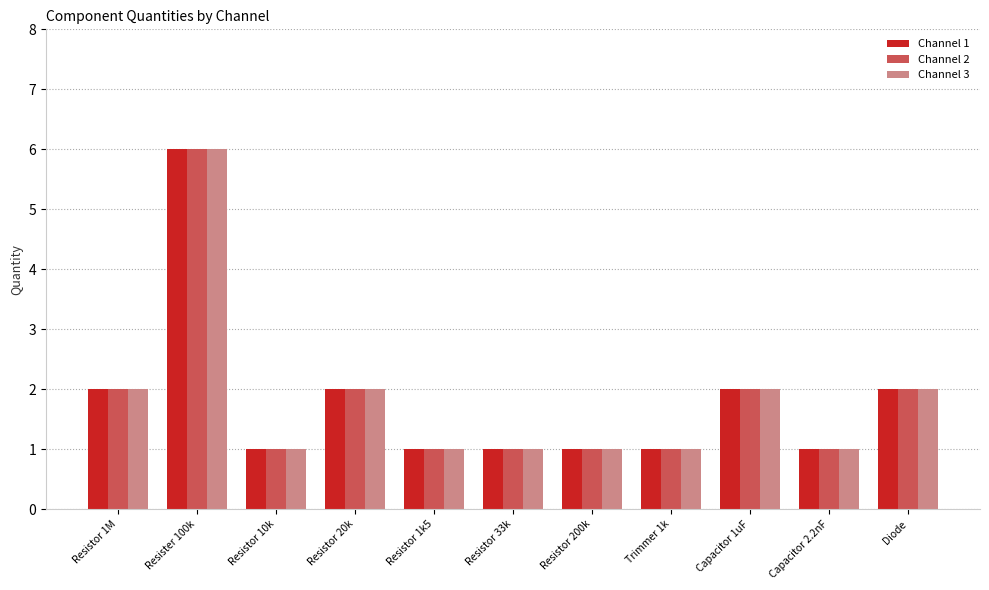

True or false: Channel 3 has a value of 6 at Resister 100k.

True